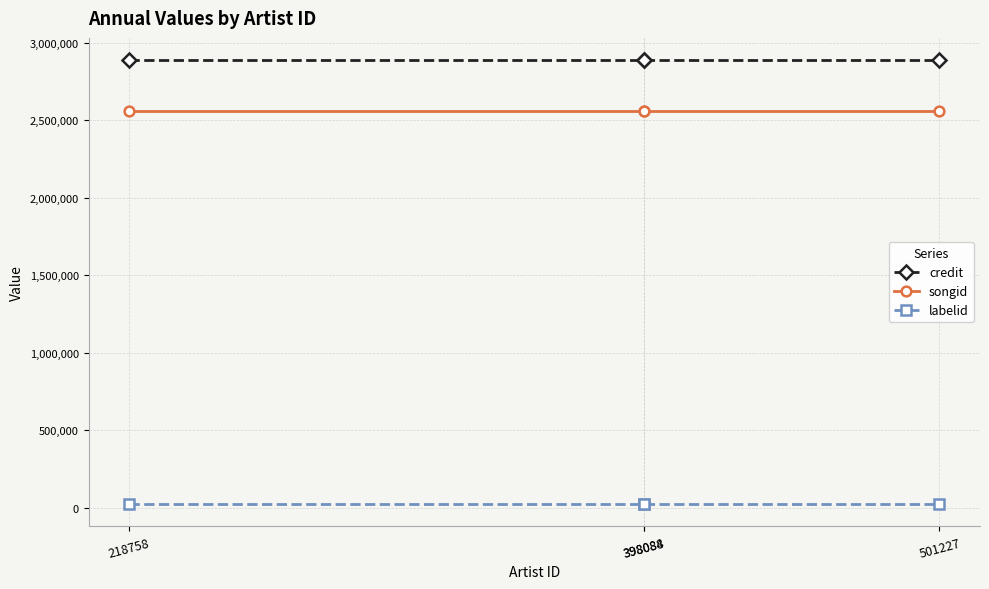

What is the spread (max minus min) of values at 398088?

2866304